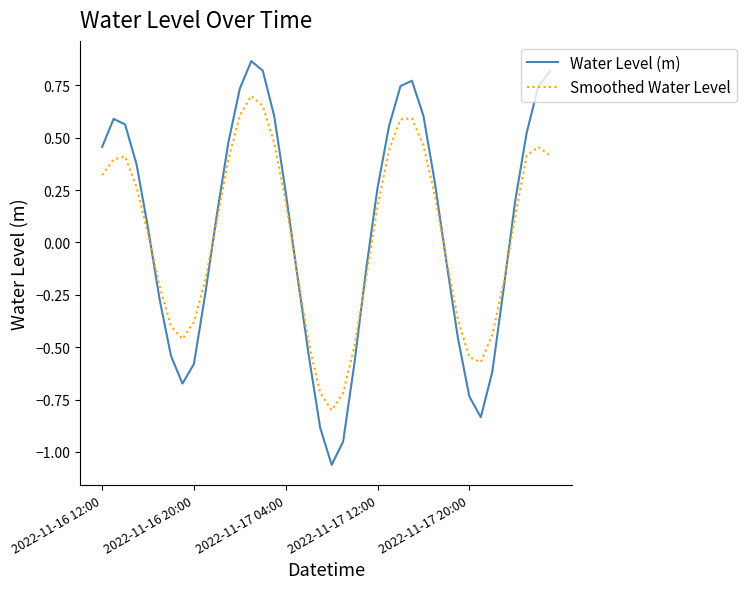

What is the sum of all Water Level (m) values?

1.9